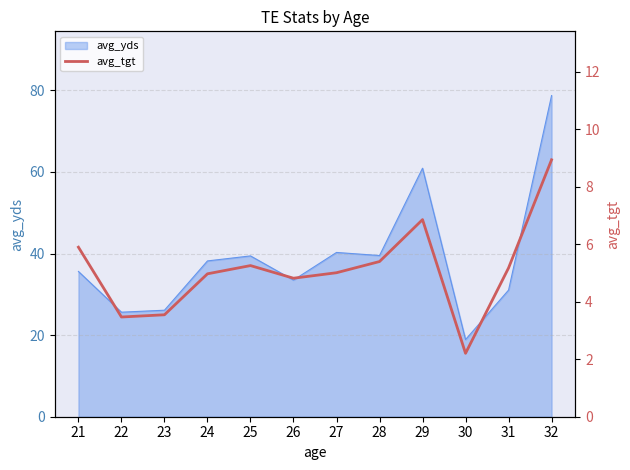

Rank the categories by value from lowest to highest.

30, 22, 23, 26, 24, 27, 31, 25, 28, 21, 29, 32